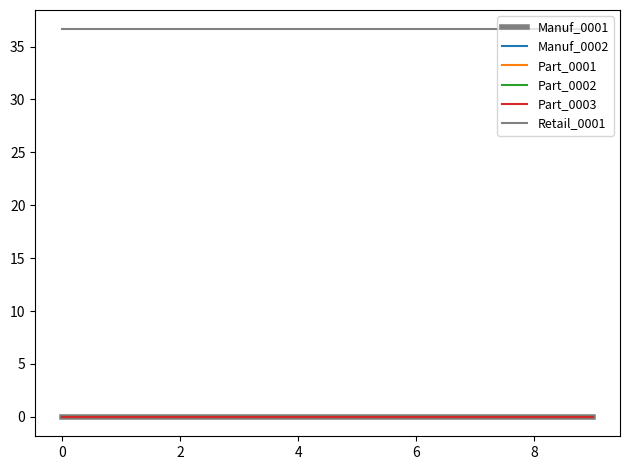

Is this an area chart (filled region under the line)?

No